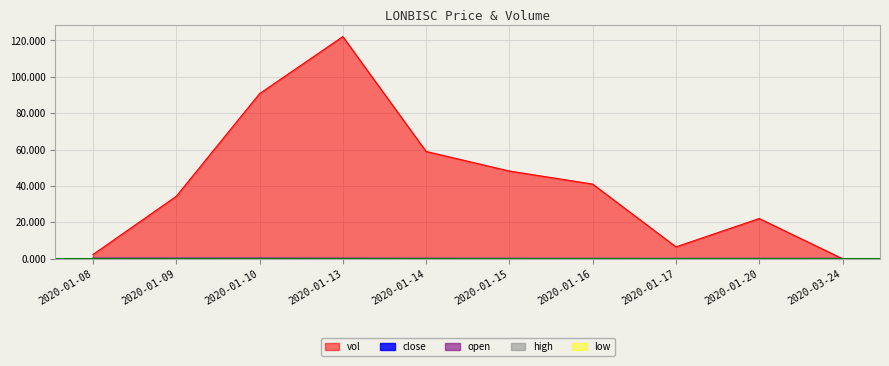

What is the approximate value of vol at 2020-01-10?

90.7